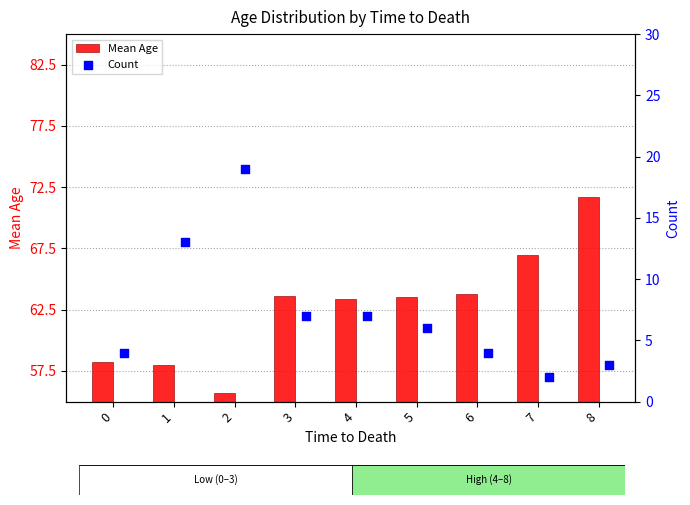

Which series has the widest spread of Y values?

Count